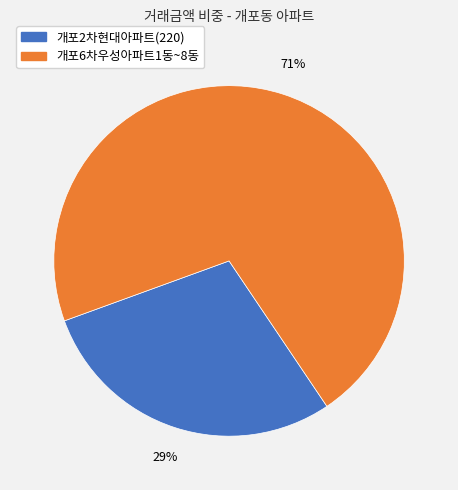

True or false: 개포2차현대아파트(220) accounts for 17% of the total.

False